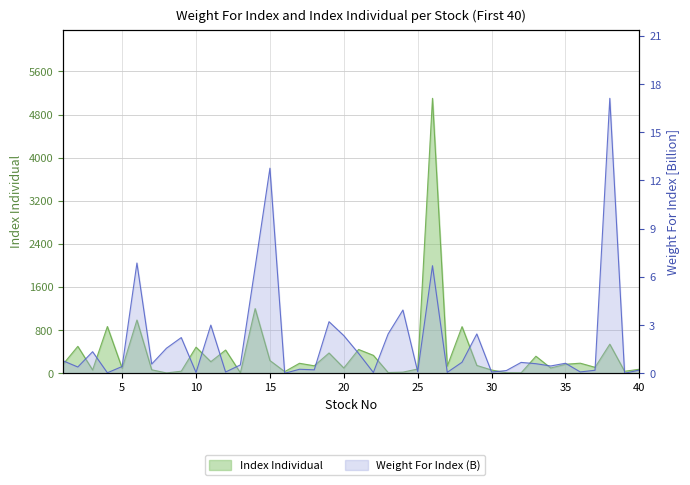

Reading left to right, what are all the values shown in this chart?

Weight For Index: 0.8	0.4	1.3	0.0	0.4	6.9	0.6	1.6	2.2	0.0	3.0	0.1	0.5	6.6	12.8	0.0	0.3	0.2	3.2	2.3	1.2	0.1	2.4	3.9	0.1	6.7	0.1	0.7	2.4	0.1	0.2	0.7	0.6	0.5	0.6	0.1	0.2	17.1	0.0	0.2
Index Individual: 166.7	499.6	61.9	867.5	93.1	987.8	64.8	6.7	38.5	484.4	215.1	431.2	10.1	1200.0	236.4	31.0	185.5	139.1	376.5	98.3	441.8	332.8	13.8	21.3	79.1	5100.8	132.0	865.2	145.6	60.6	11.4	8.5	316.2	98.2	167.3	187.3	110.9	539.8	37.0	74.7